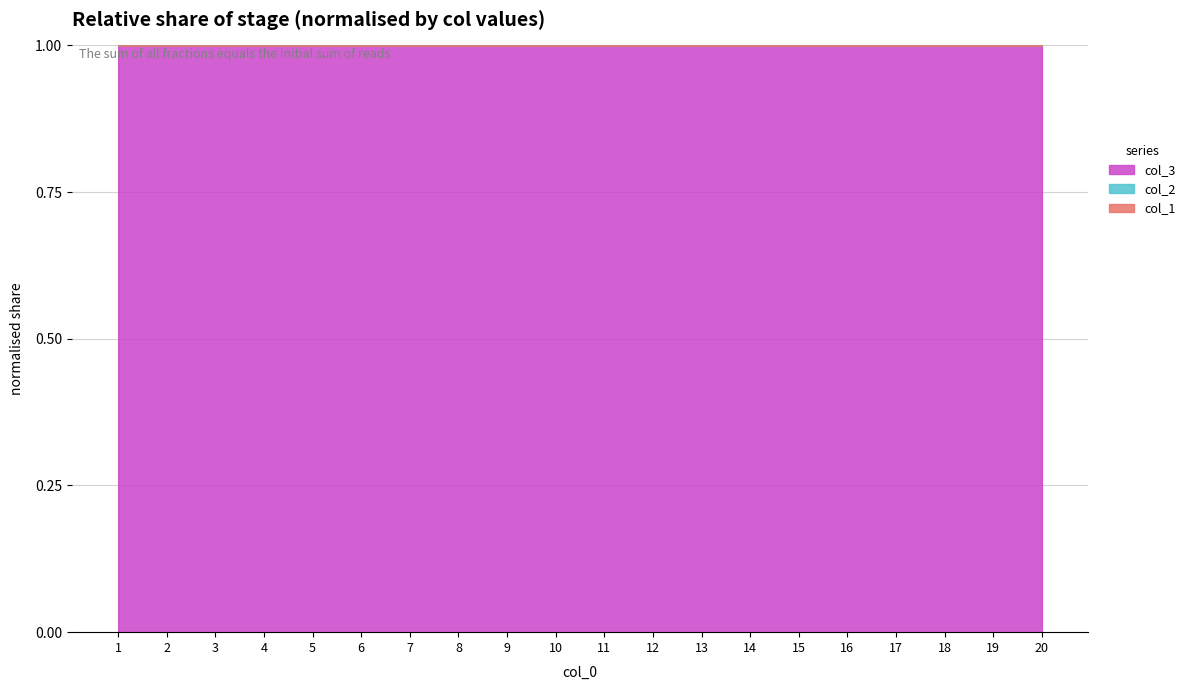

Which series has the largest total across all categories?

col_3